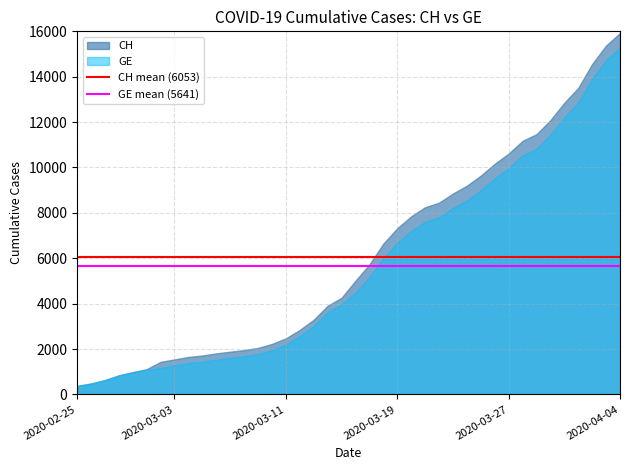

How many categories are shown in the chart?

40